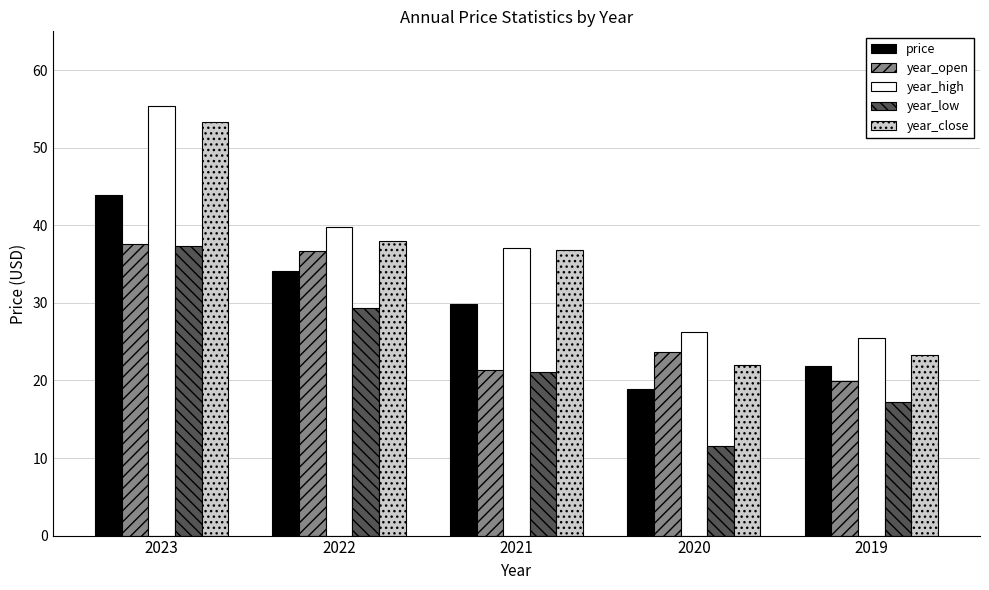

What is the spread (max minus min) of values at 2019?

8.3